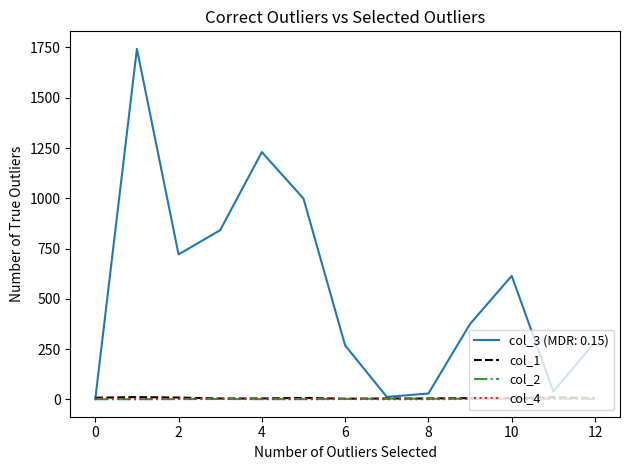

Which series has the widest spread of values?

col_3 (MDR: 0.15)